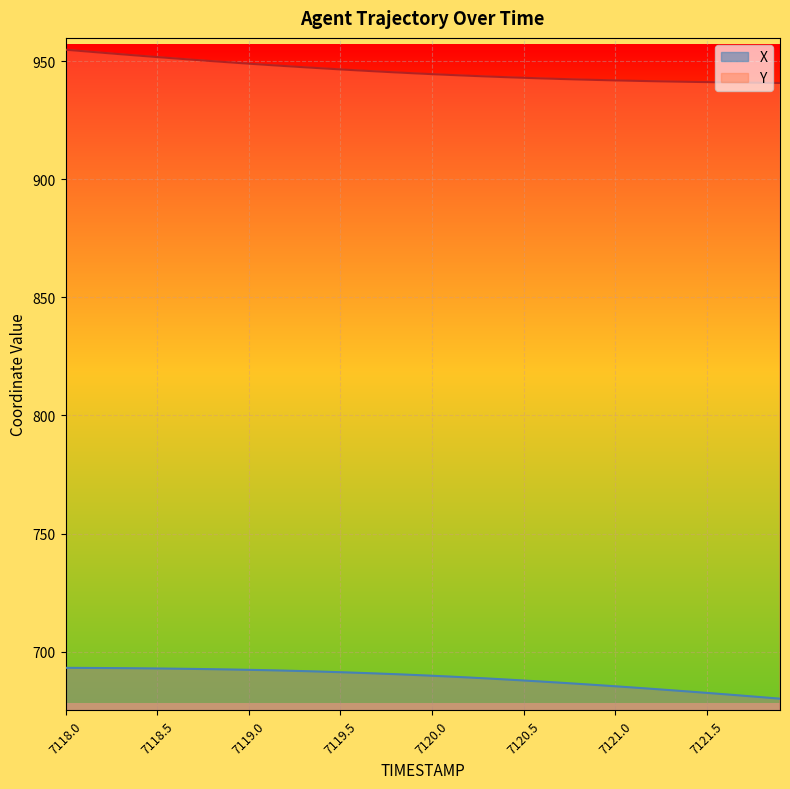

Count the number of categories in the chart.

40